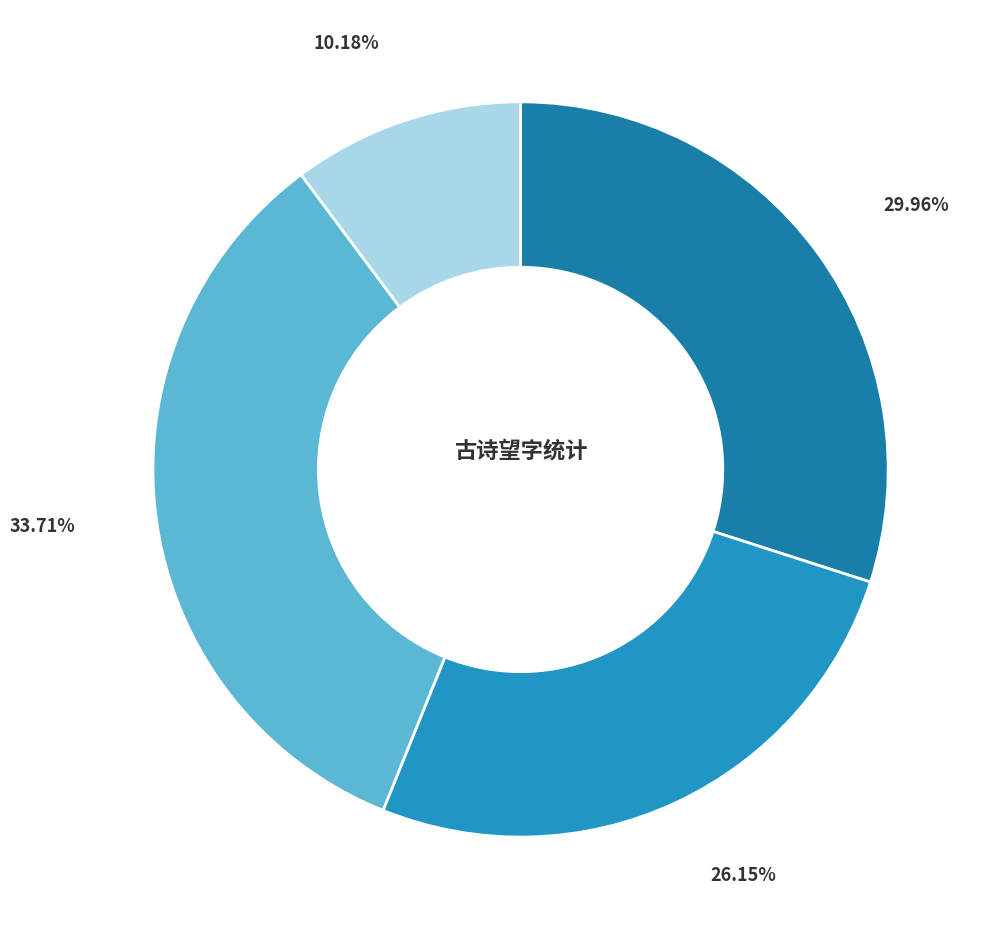

To the nearest percent, what is the difference between the largest and smallest slice percentages?

24%